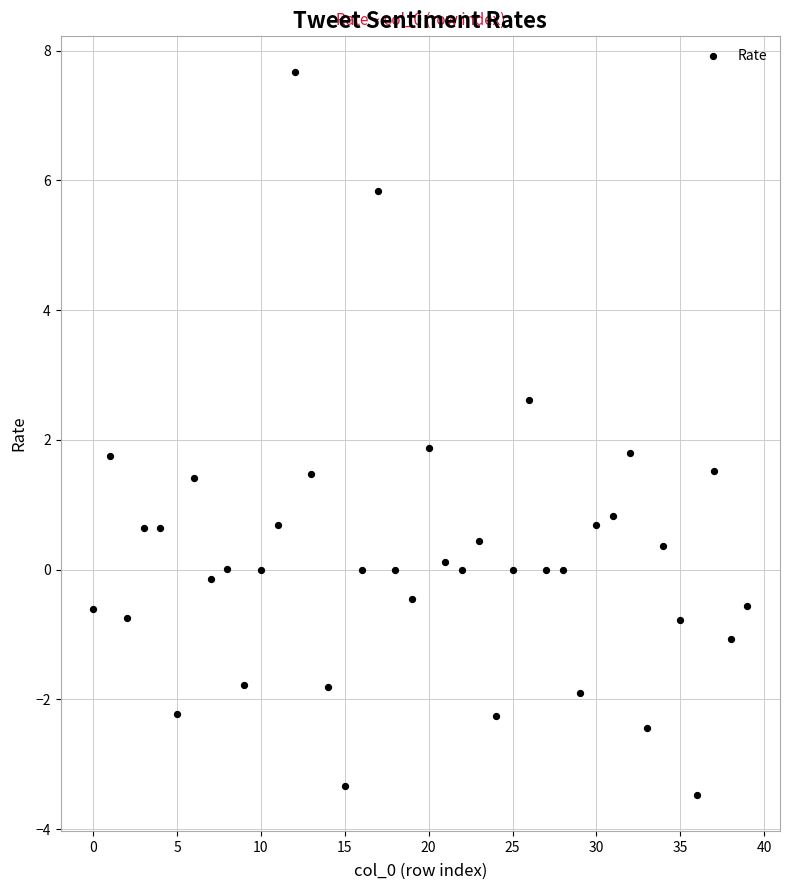

What is the range of Y values (max minus min)?

11.1